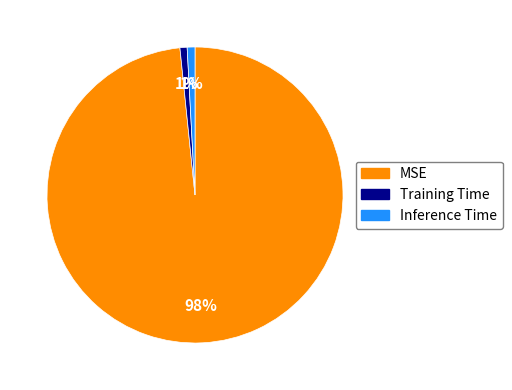

The Training Time slice represents 10% of the pie. True or false?

False